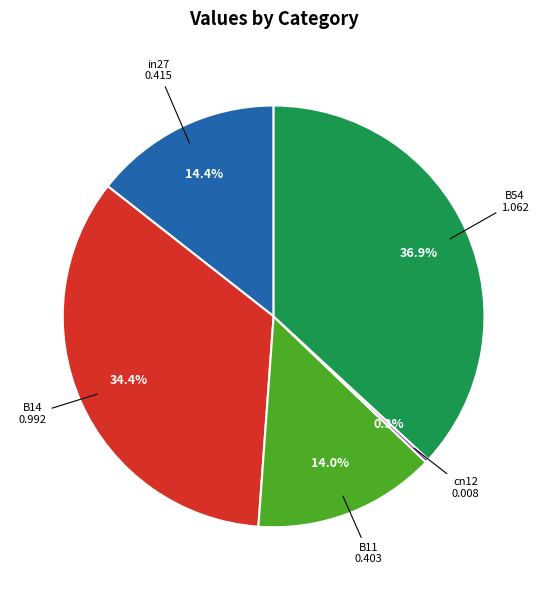

What is the smallest slice in the pie chart?

cn12